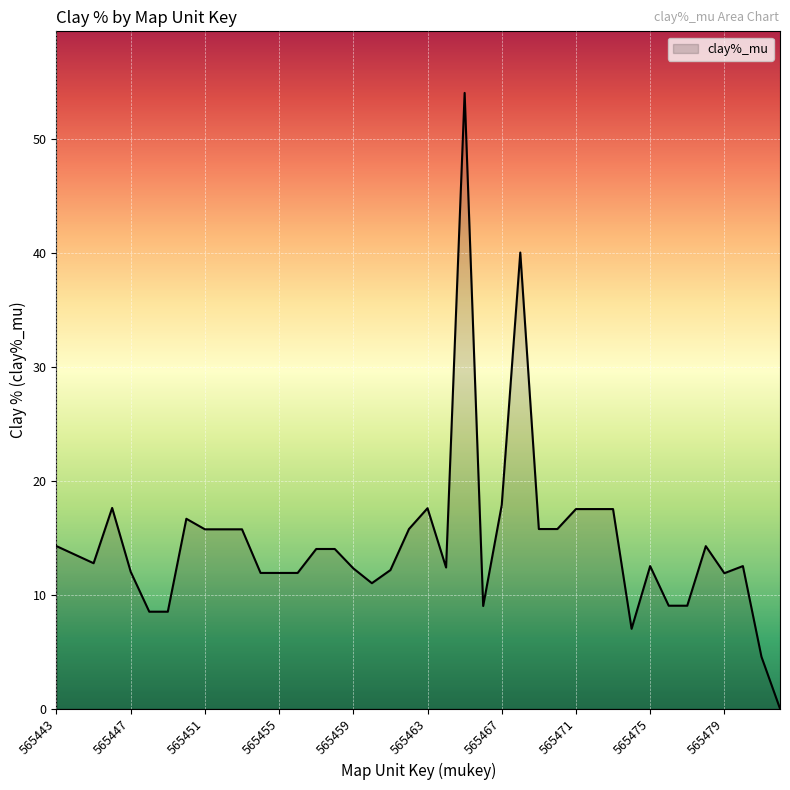

What is the maximum value shown in the chart?

54.0